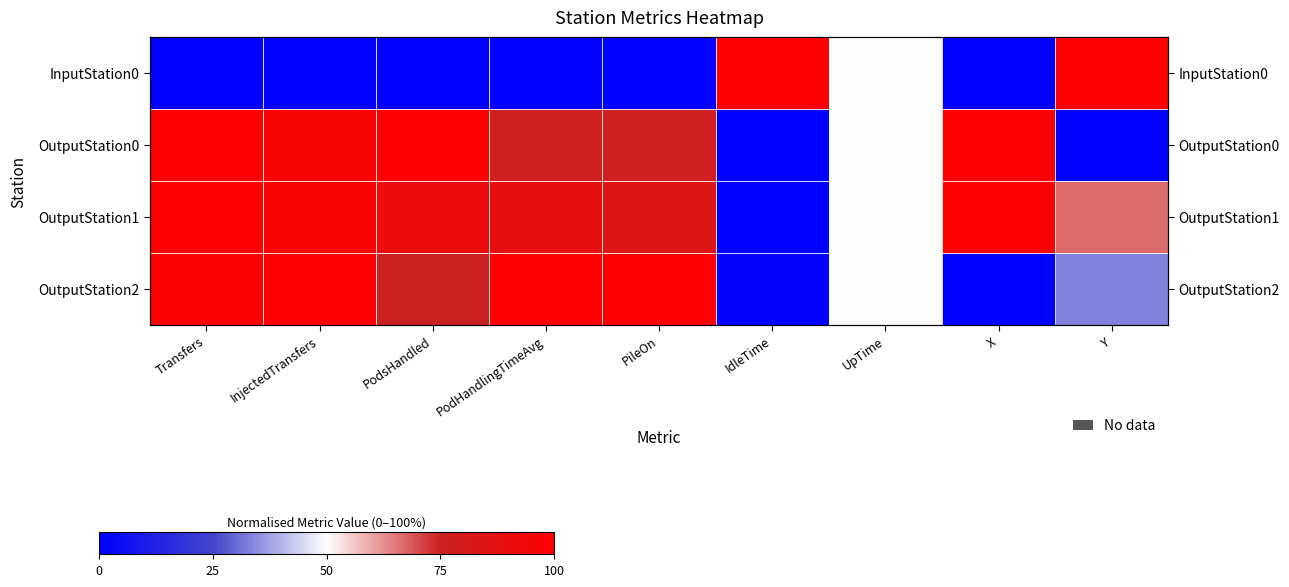

The value of OutputStation0 at Transfers is 1.0. True or false?

True